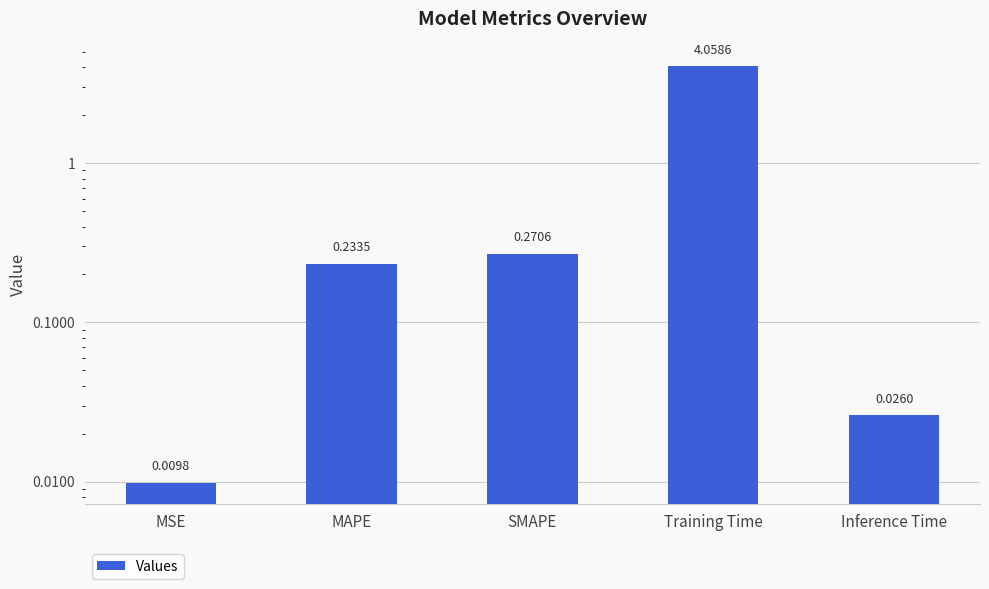

What is the label of the 1st bar from the right?

Inference Time